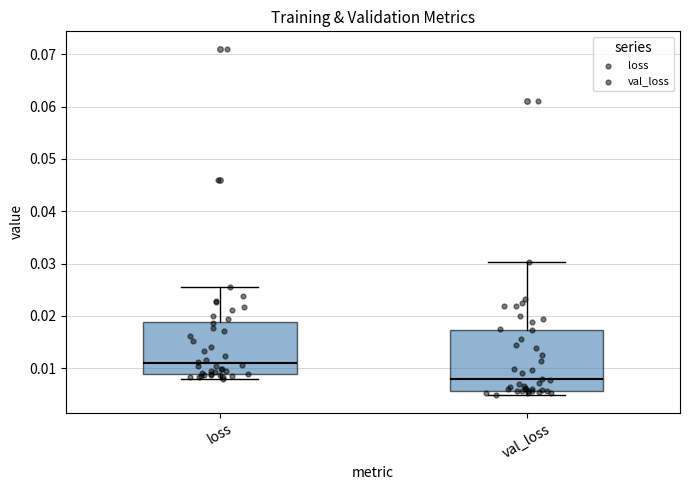

Where is the upper edge of the box for loss on the y-axis? The values are not printed on the chart, so give them approximately, as read against the axis.

0.019